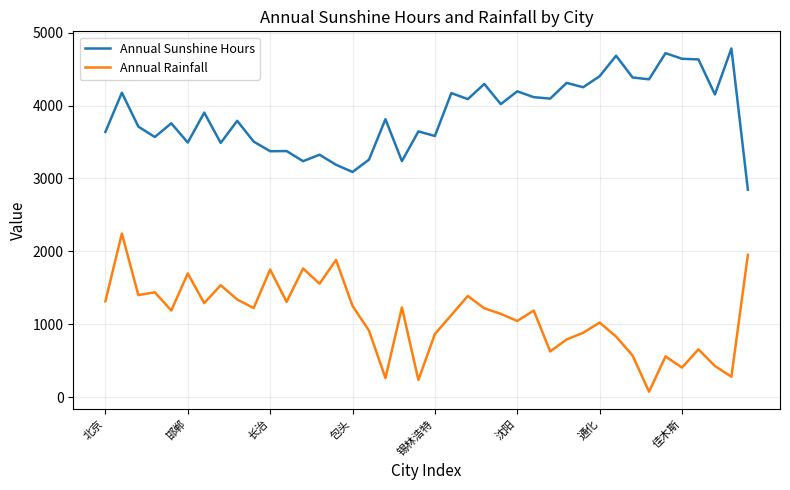

True or false: Annual Sunshine Hours and Annual Rainfall intersect in this chart.

False